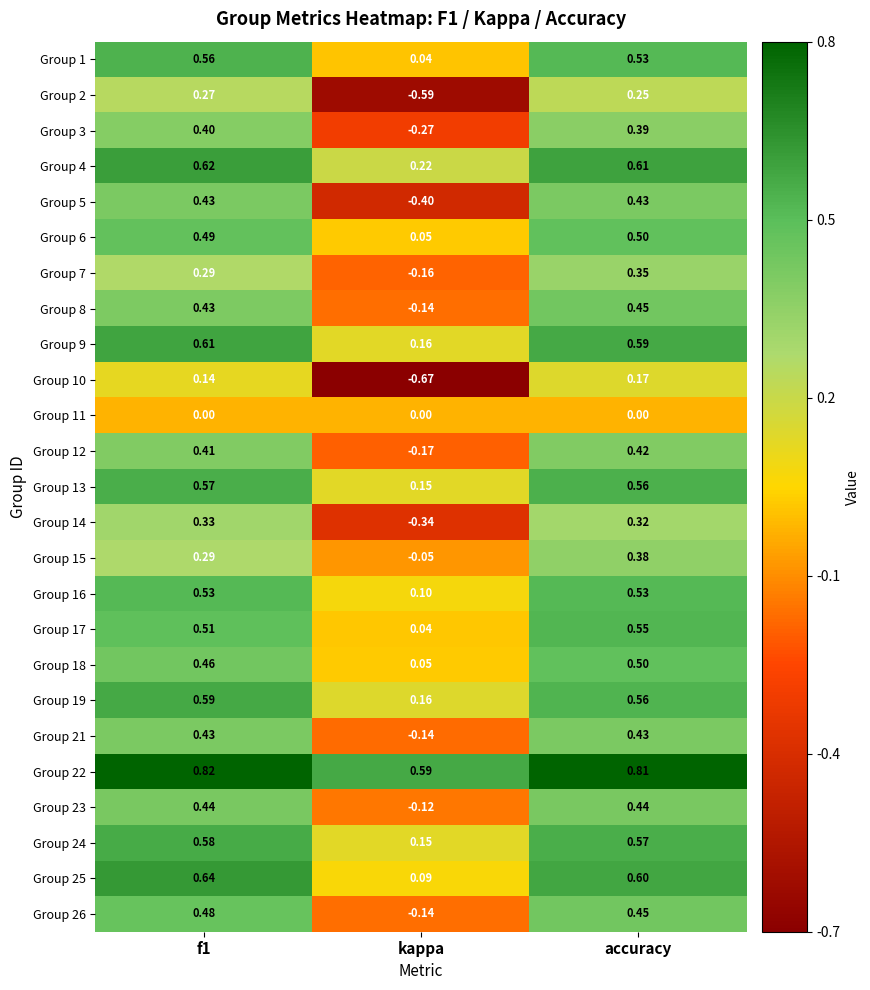

Which category has the lowest value in the Group 10 series?

kappa